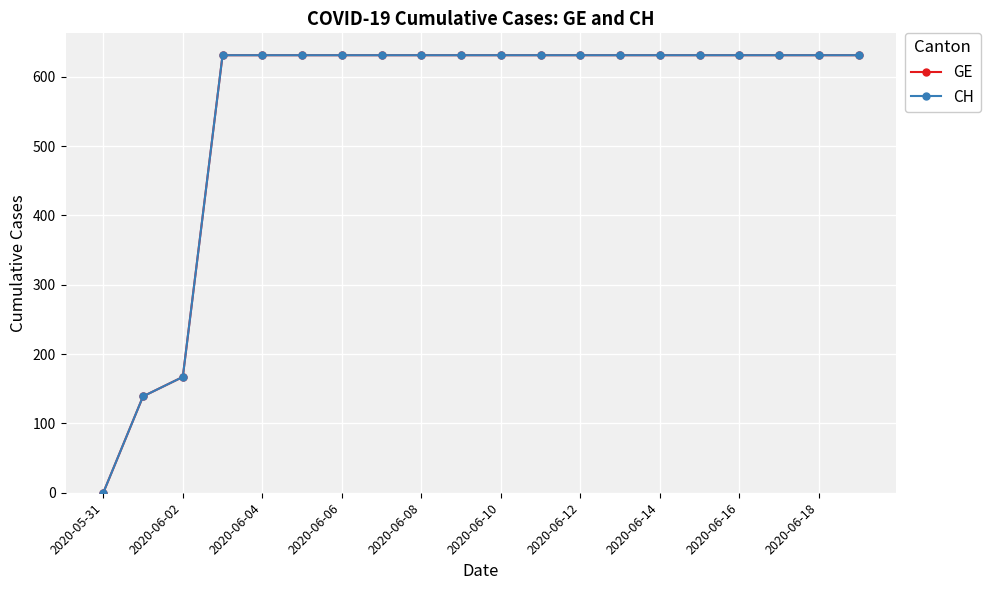

What is the value of the GE point at the 5th from the left?

631